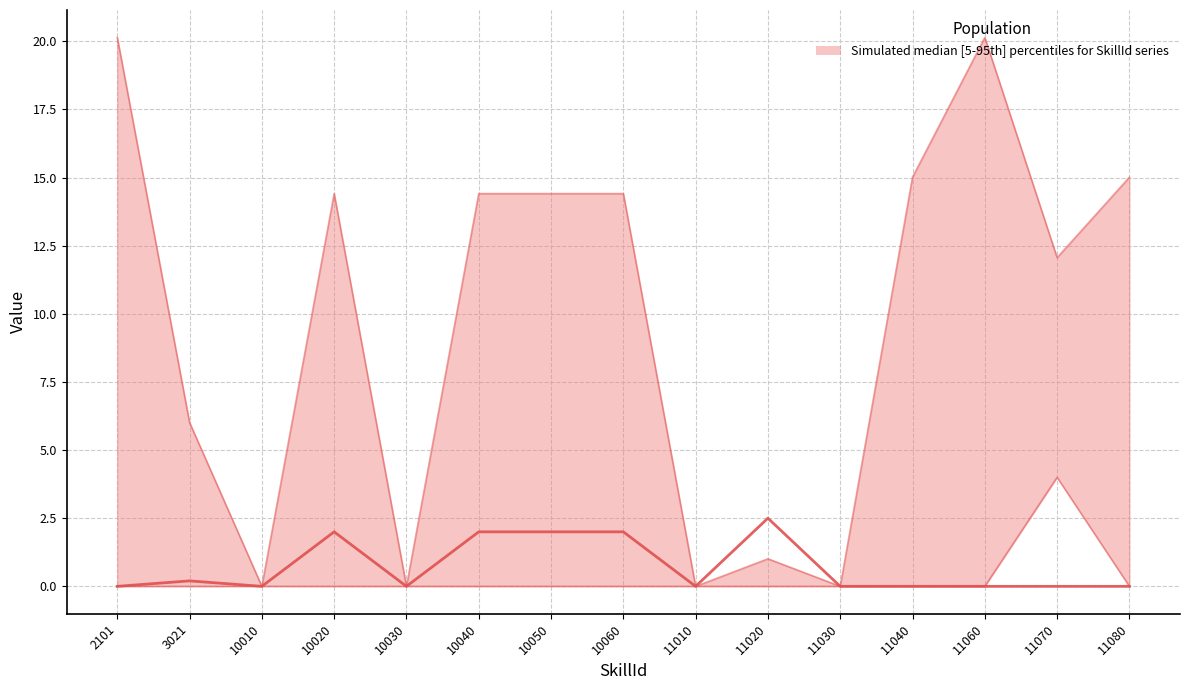

List the labels in order of Param1 (scaled /10) value, smallest first.

2101, 10010, 10030, 11010, 11030, 11040, 11060, 11070, 11080, 3021, 10020, 10040, 10050, 10060, 11020